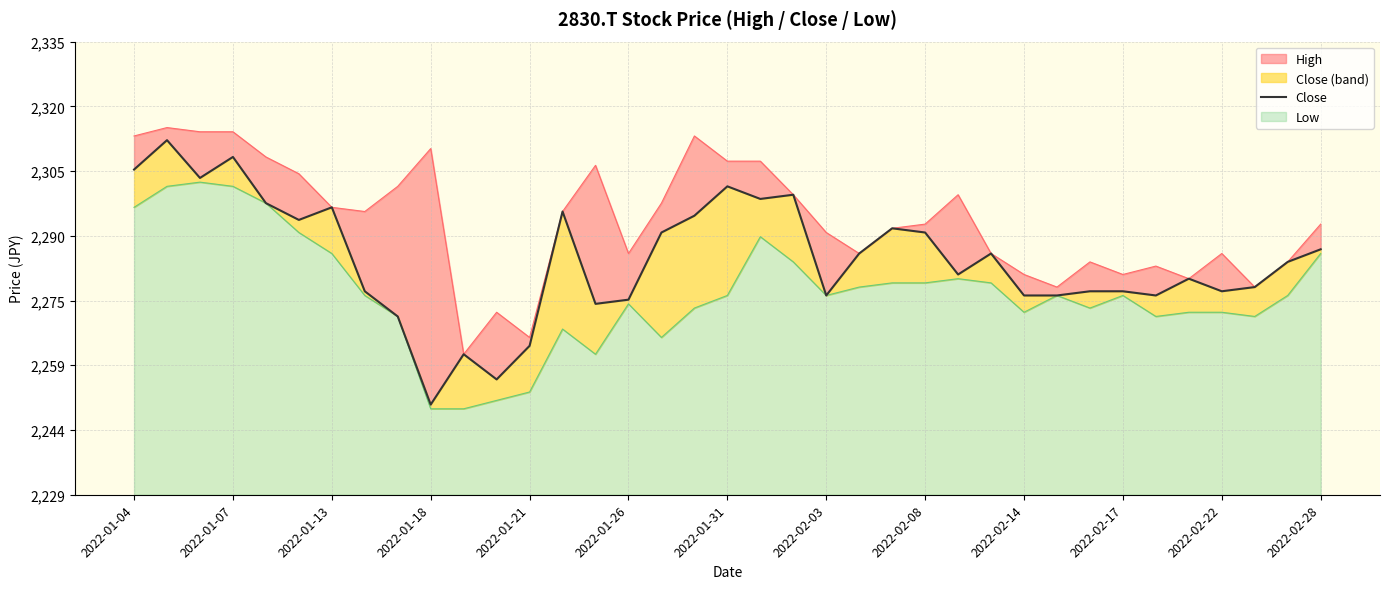

How many lines are shown in the chart?

1